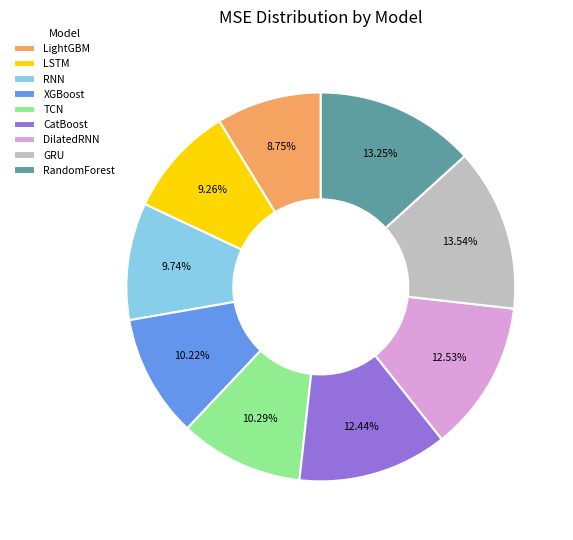

Which has a higher value, GRU or RNN?

GRU